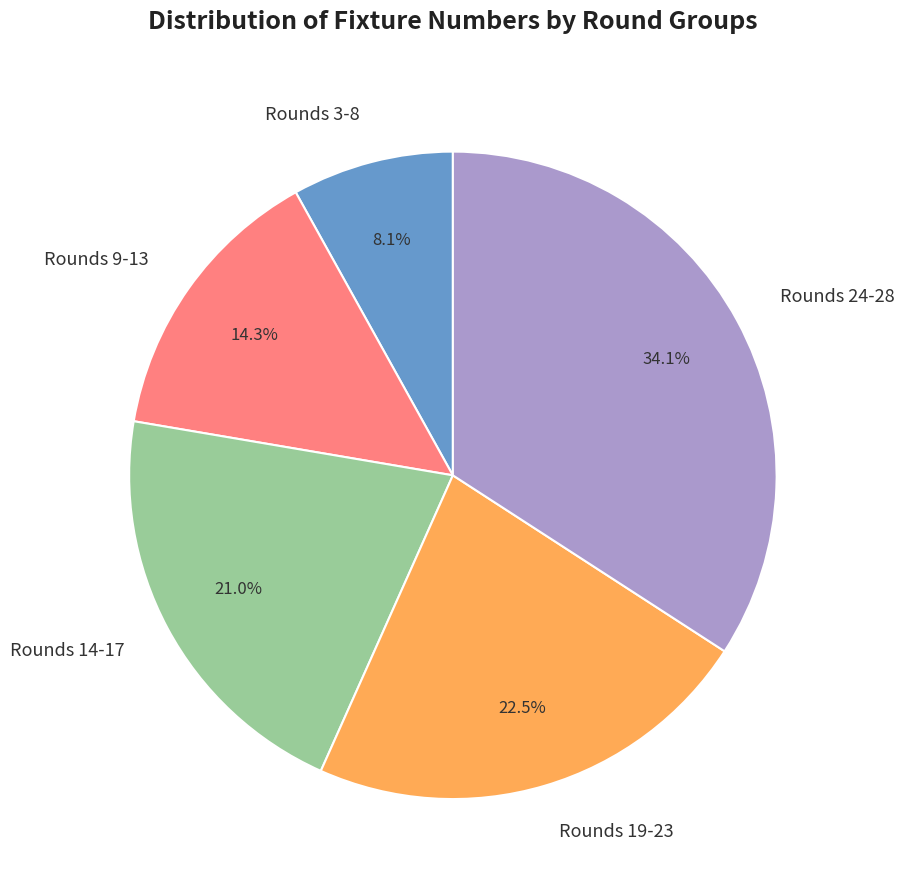

Is there any slice that represents more than half of the pie?

No